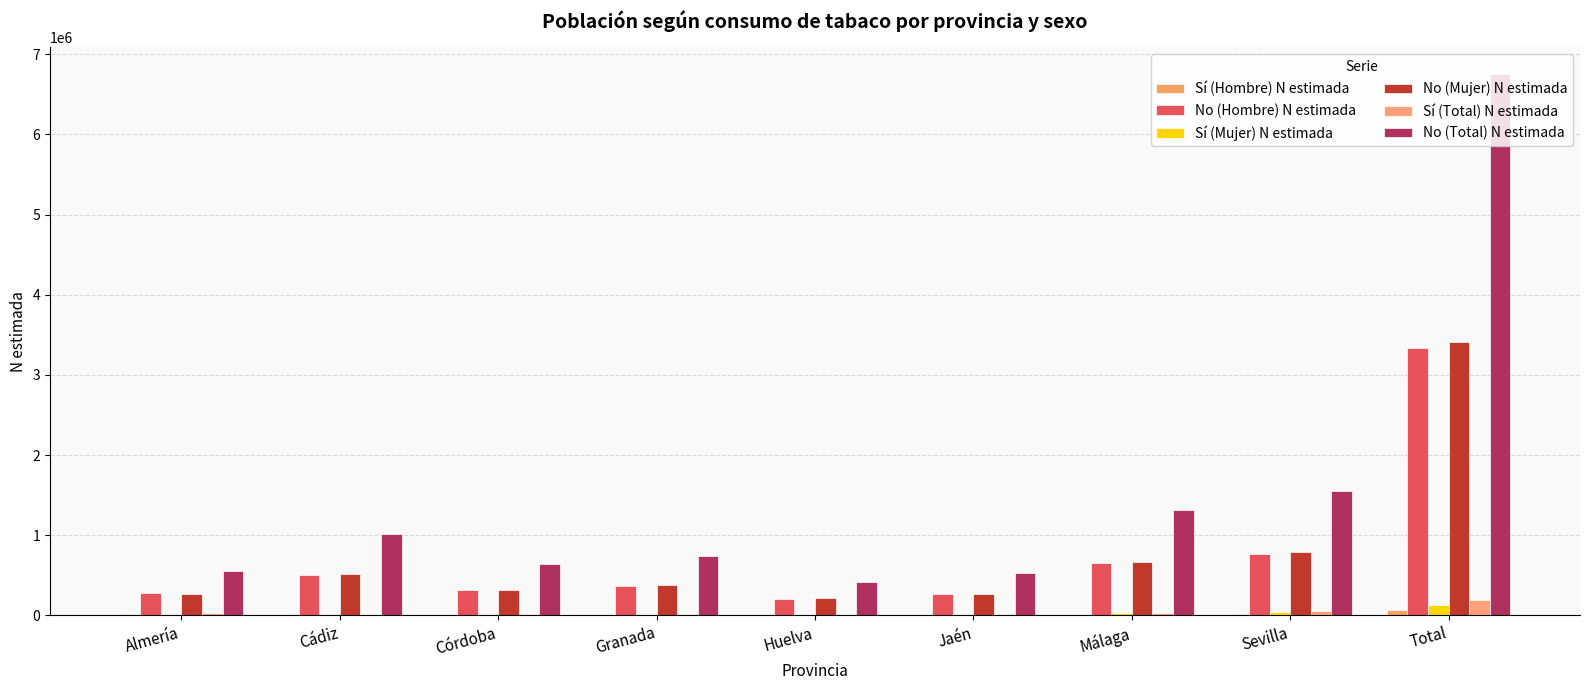

Which category has the highest value across all series?

Total